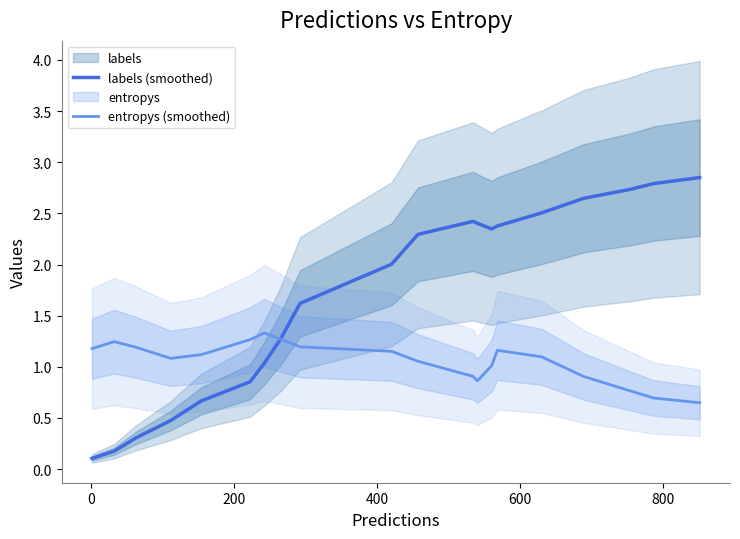

Count the number of data series in this chart.

2